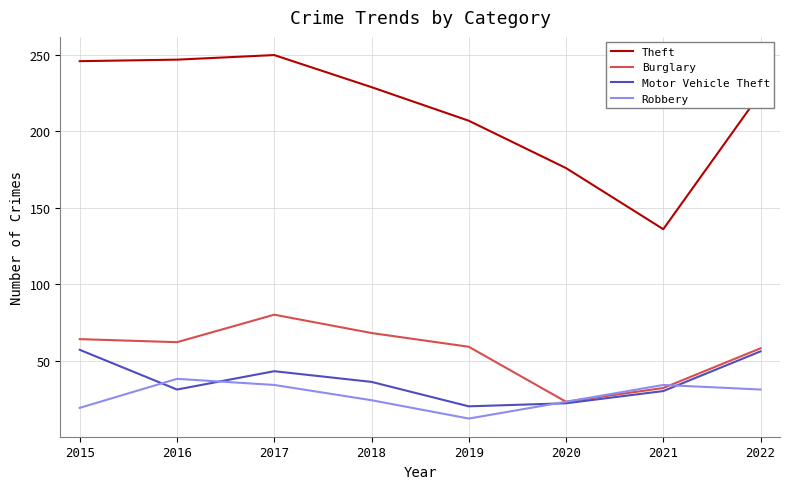

The value of Burglary at 2015 is 114. True or false?

False